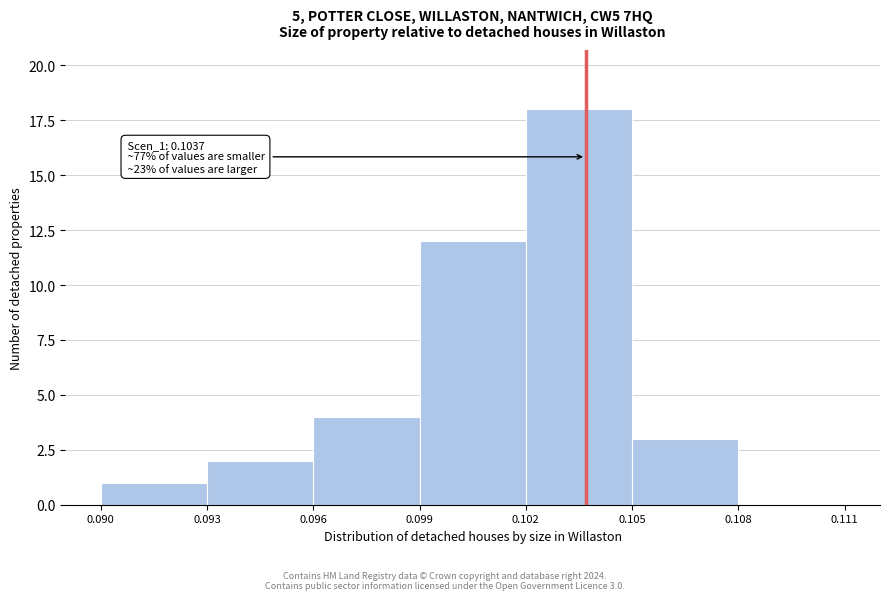

Which range on the x-axis has the tallest bar?

0.102 to 0.105